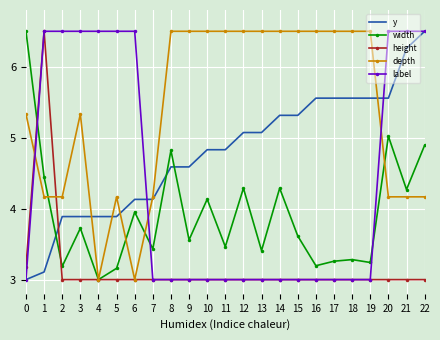

At 2, list the series in order from smallest to largest.

height, width, y, depth, label